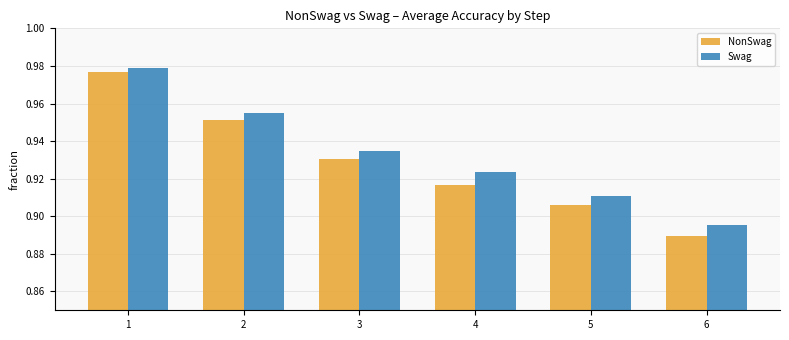

Which series has the widest spread of values?

NonSwag